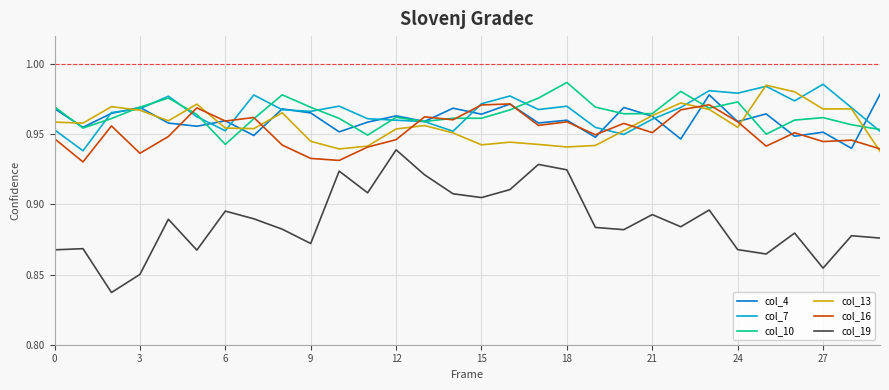

True or false: col_10 and col_7 intersect in this chart.

True